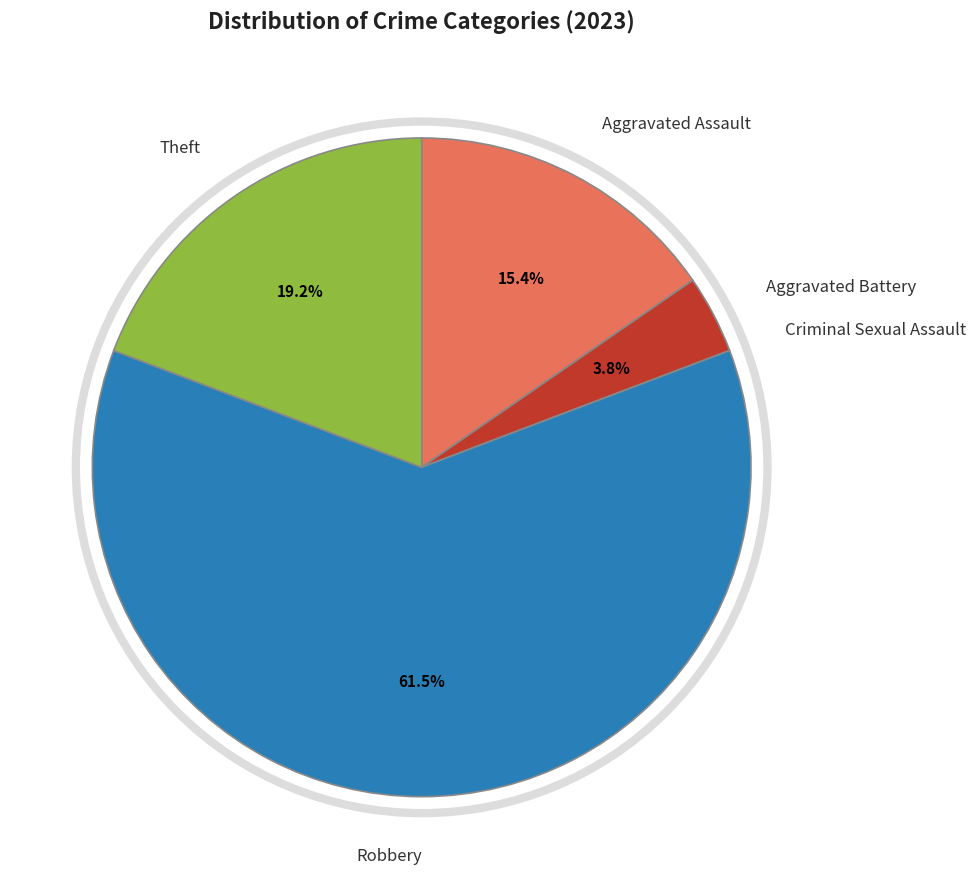

Between Theft and Robbery, which is larger?

Robbery